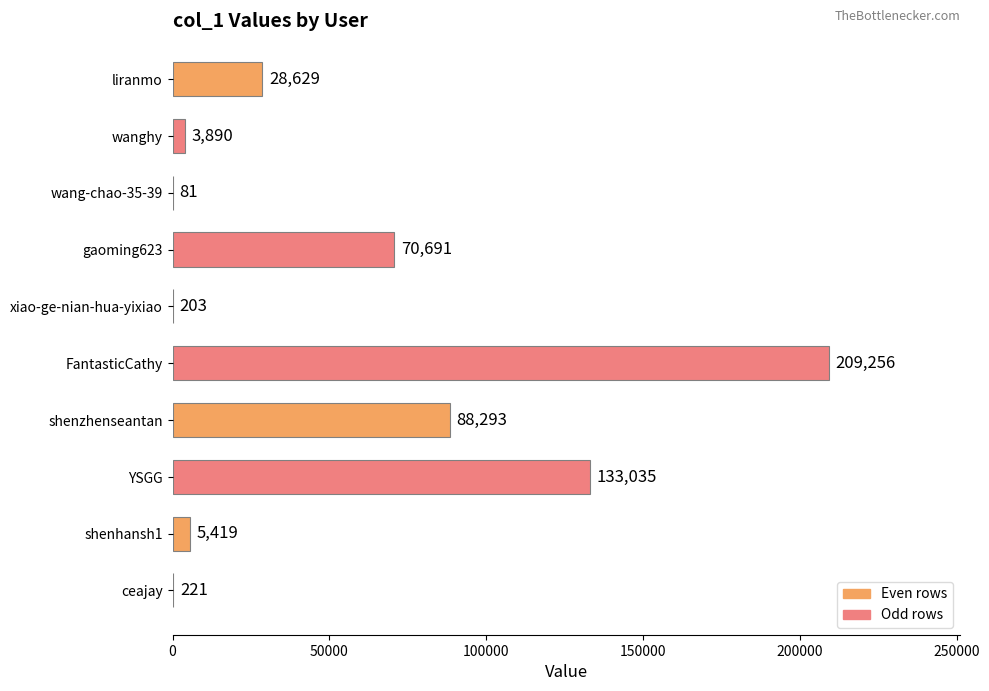

True or false: the data shows 126131 at gaoming623.

False